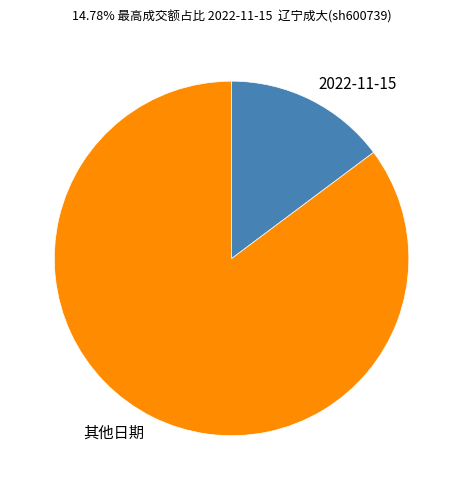

Combined, do 其他日期 and 2022-11-15 account for over 50%?

Yes